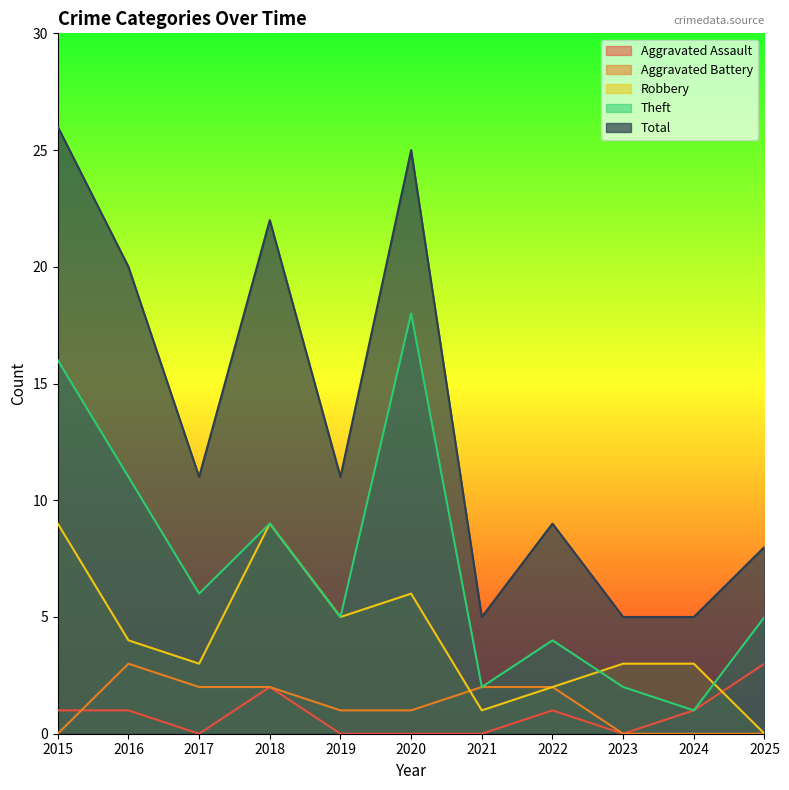

What value does the Robbery series have at 2018?

9